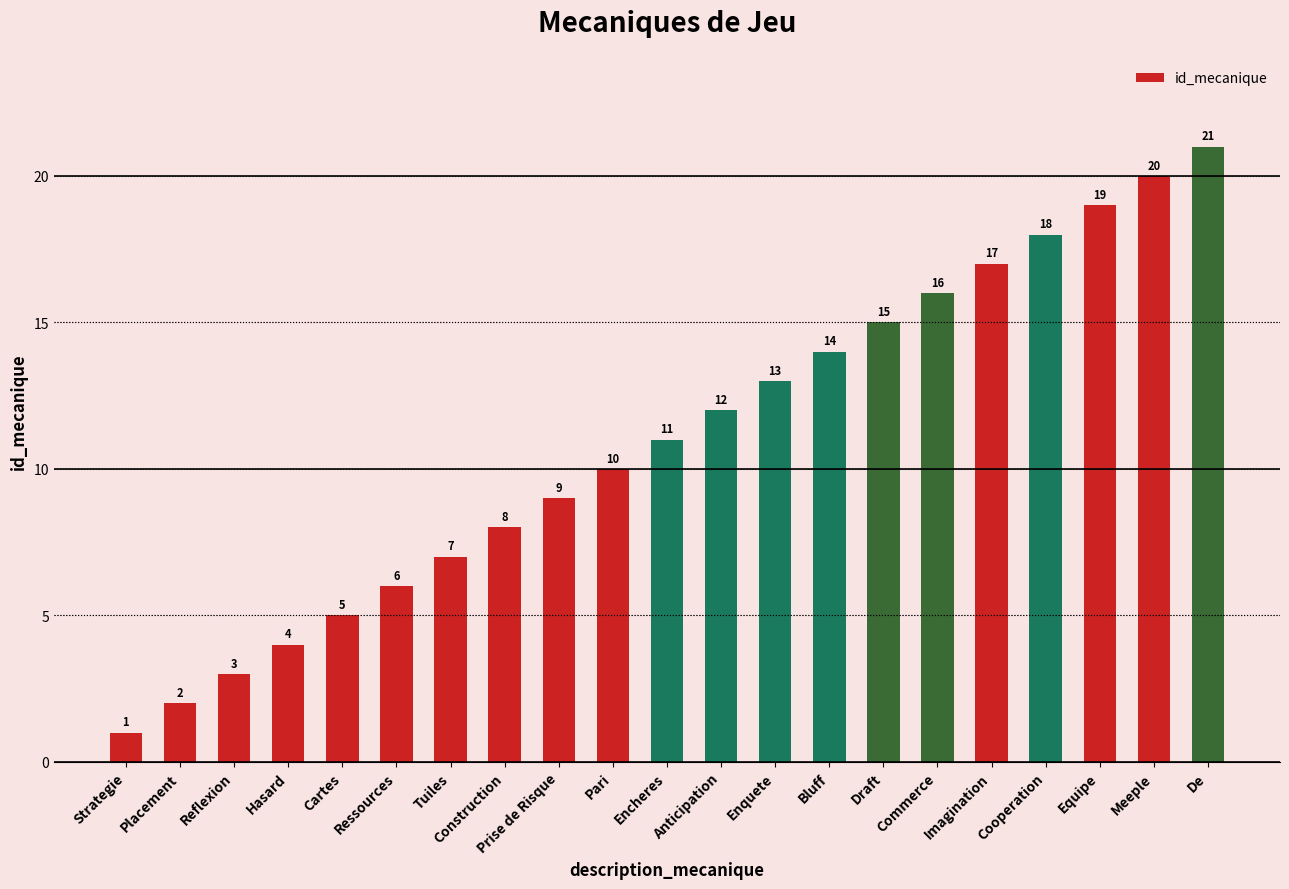

What is the sum of the values at Hasard and Enquete?

17